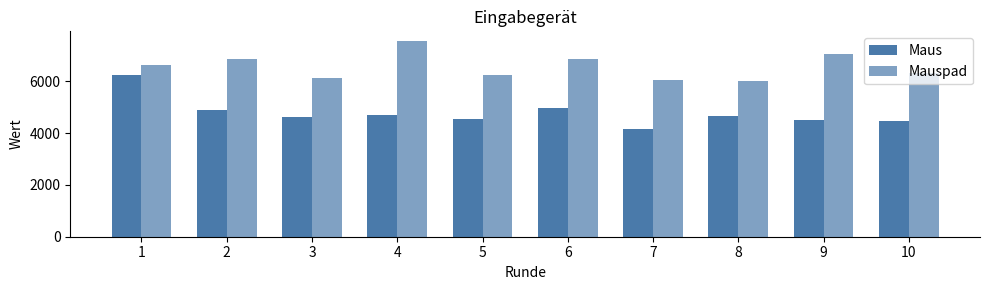

Reading left to right, list all the values displayed in this chart.

Maus: 1=6243	2=4898	3=4640	4=4681	5=4551	6=4956	7=4168	8=4673	9=4522	10=4480
Mauspad: 1=6639	2=6847	3=6139	4=7552	5=6236	6=6867	7=6066	8=6029	9=7070	10=6312